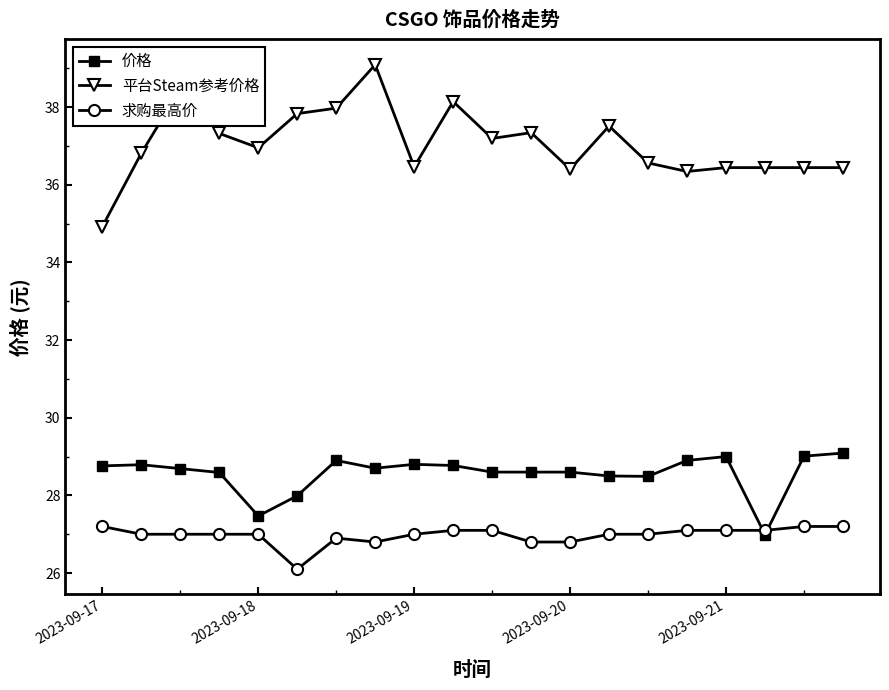

True or false: 平台Steam参考价格 and 求购最高价 cross at least once.

False